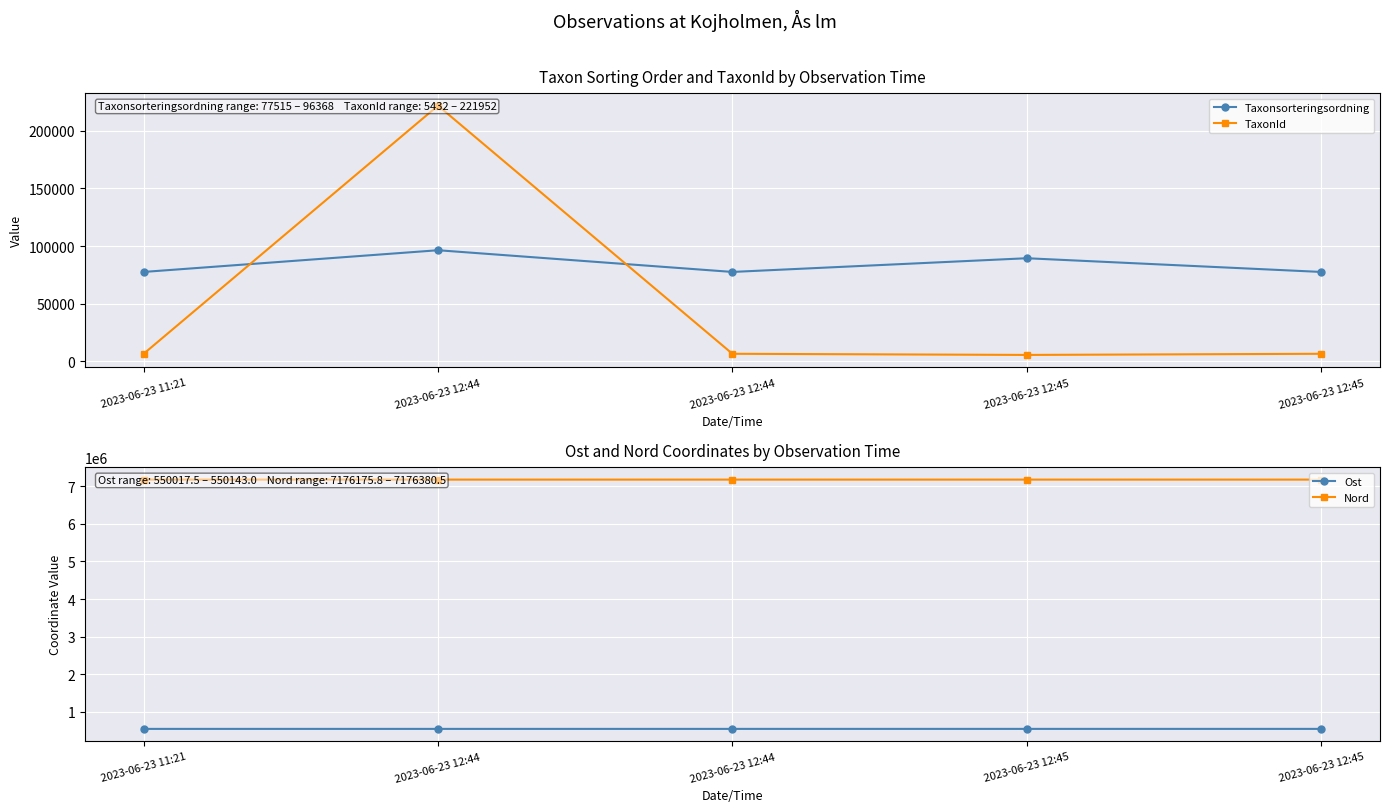

What is the greatest value displayed?

7176380.5